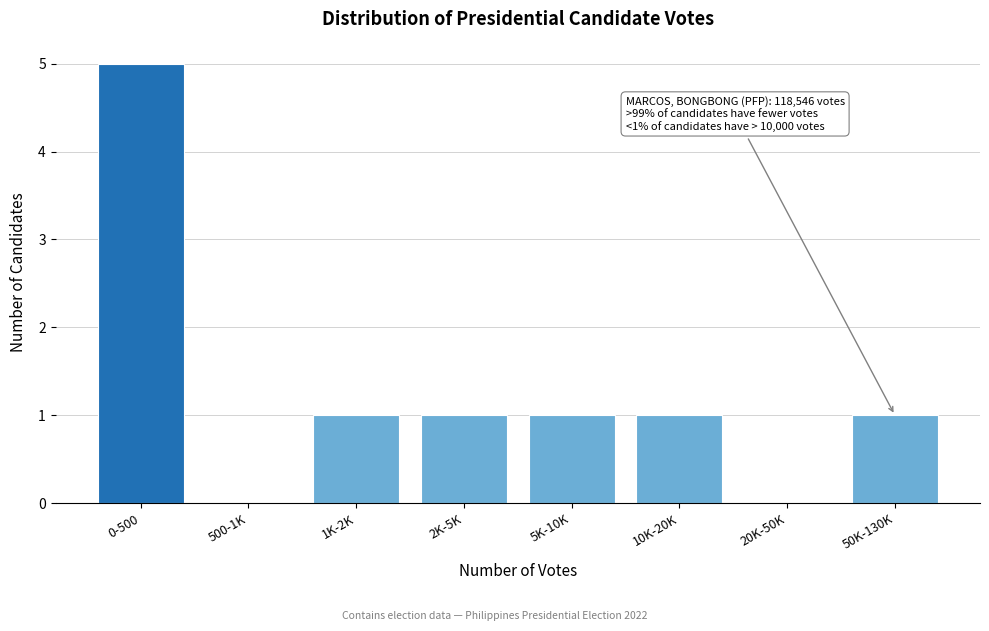

Reading right to left, transcribe all the data shown in this chart.

50K-130K=1	20K-50K=0	10K-20K=1	5K-10K=1	2K-5K=1	1K-2K=1	500-1K=0	0-500=5